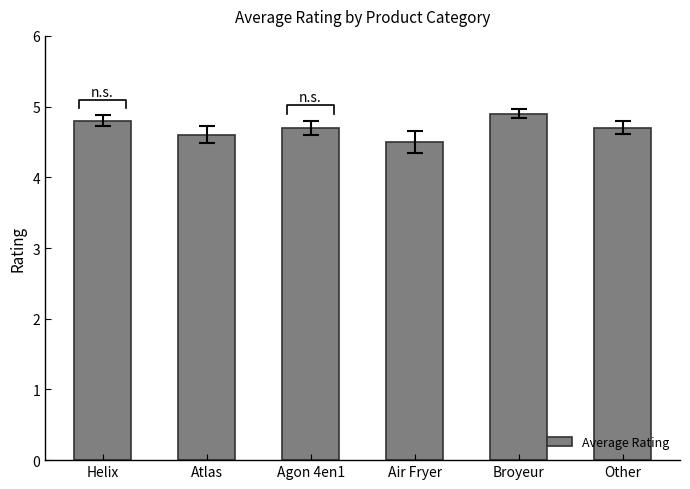

What is the label of the 5th bar from the left?

Broyeur